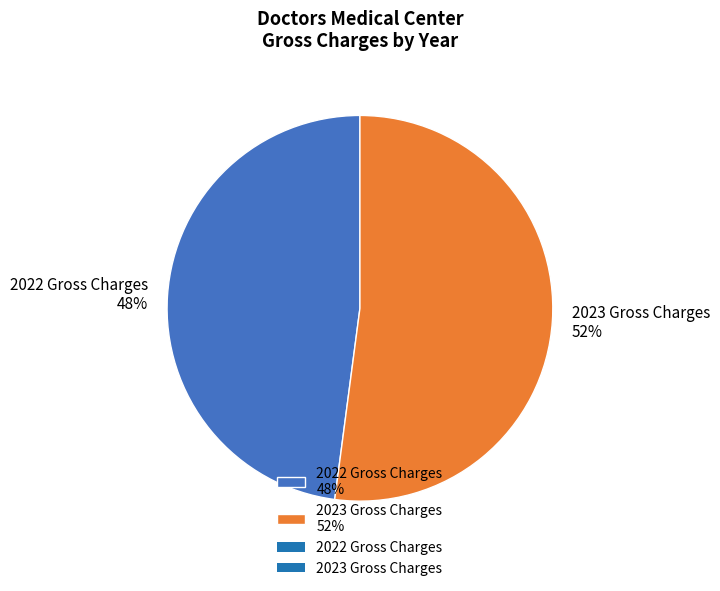

Is the sum of 2022 Gross Charges 48% and 2023 Gross Charges 52% greater than half?

Yes